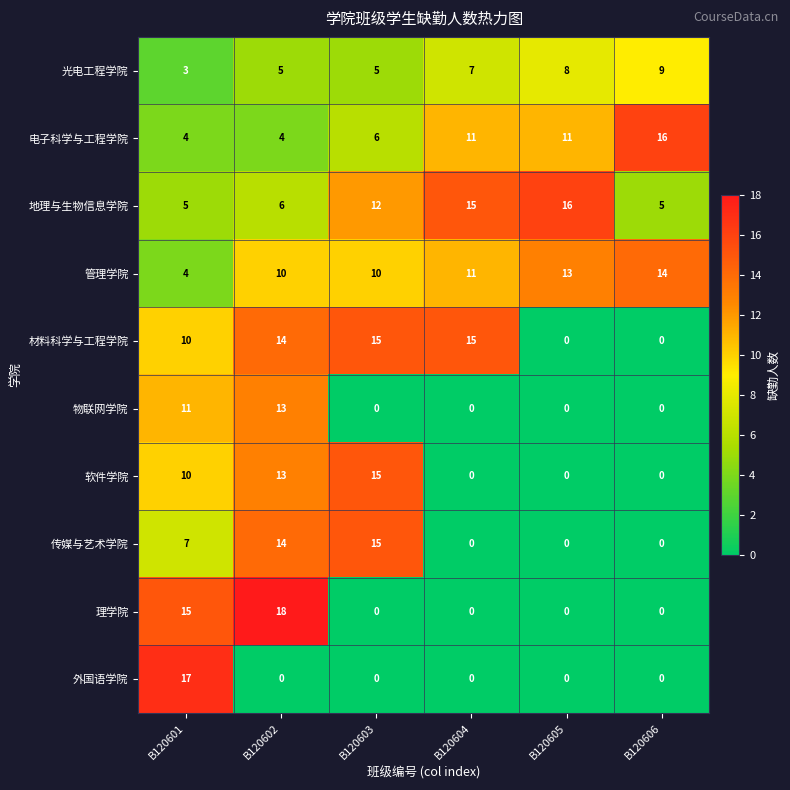

What is the difference between the highest and lowest values at B120602?

18